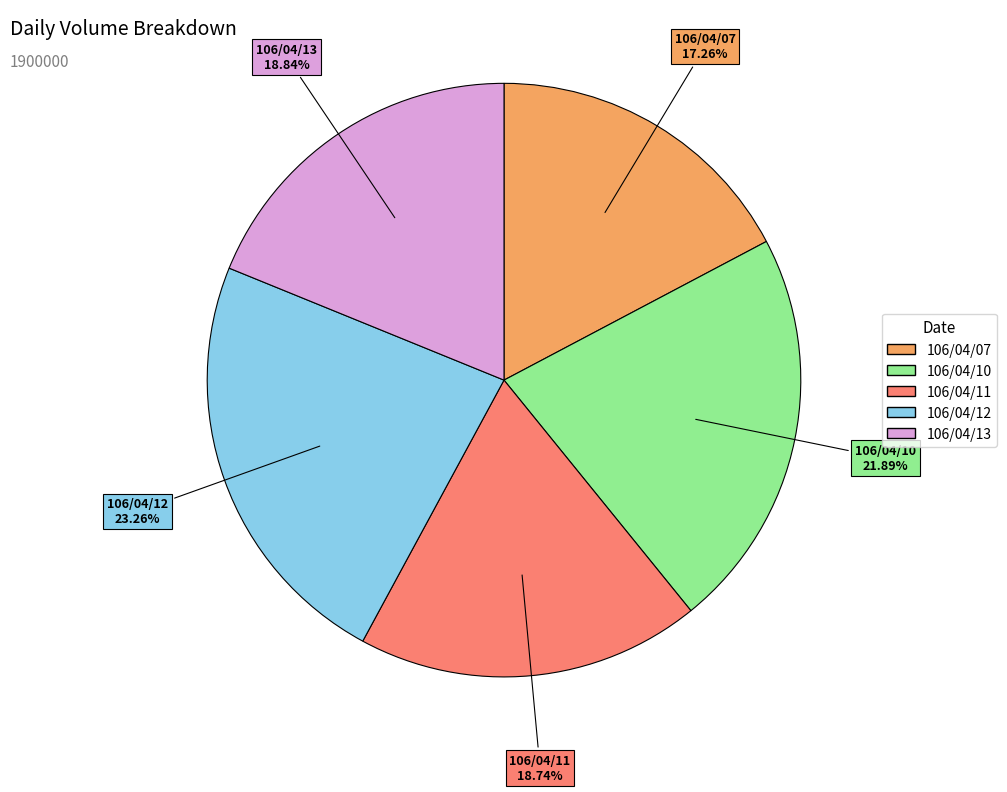

To the nearest percent, what portion does 106/04/10 represent?

22%